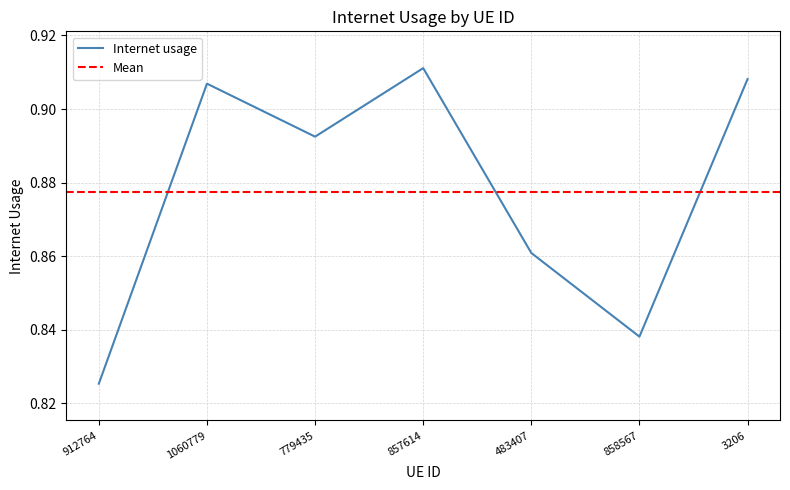

Reading left to right, extract all data points from this chart.

912764=0.8	1060779=0.9	779435=0.9	857614=0.9	483407=0.9	858567=0.8	3206=0.9